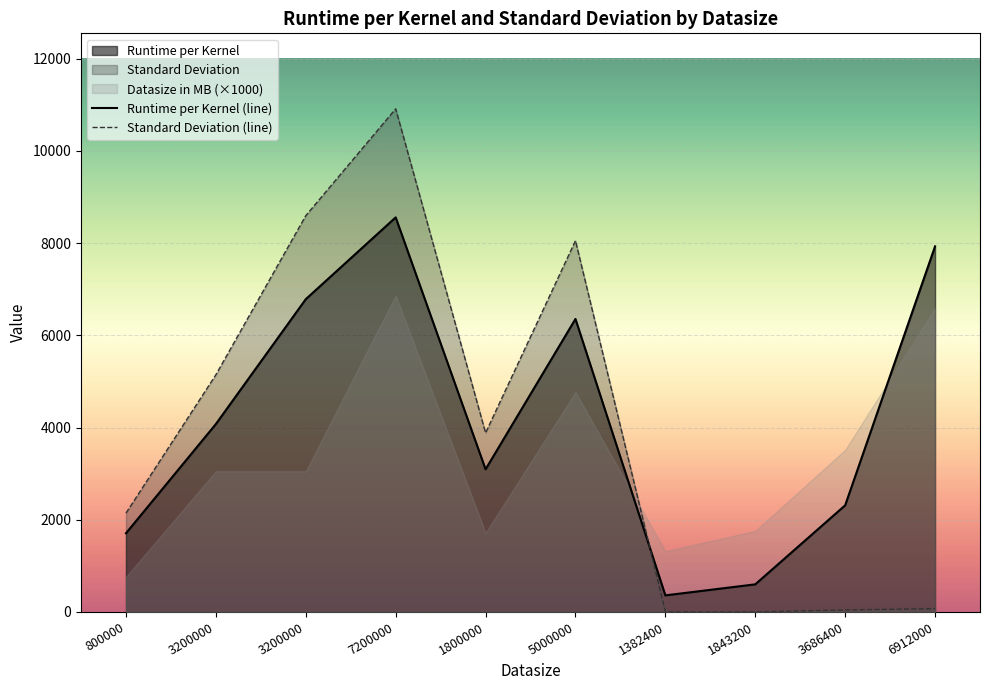

Is the value of Standard Deviation (line) at 3686400 greater than the value of Runtime per Kernel (line) at 1382400?

No